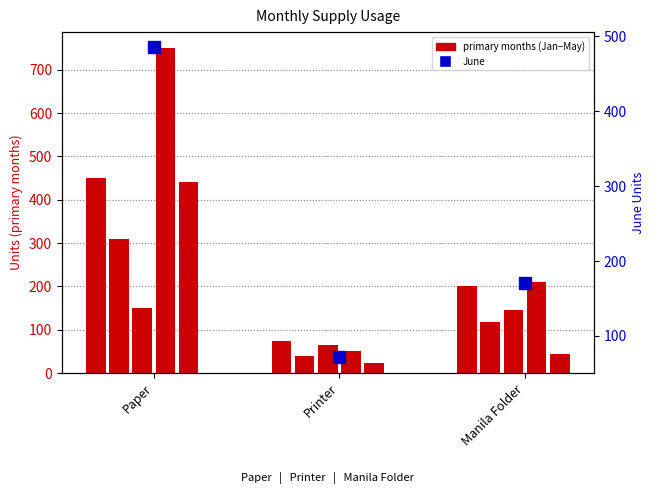

What is the average value of the April series?

337